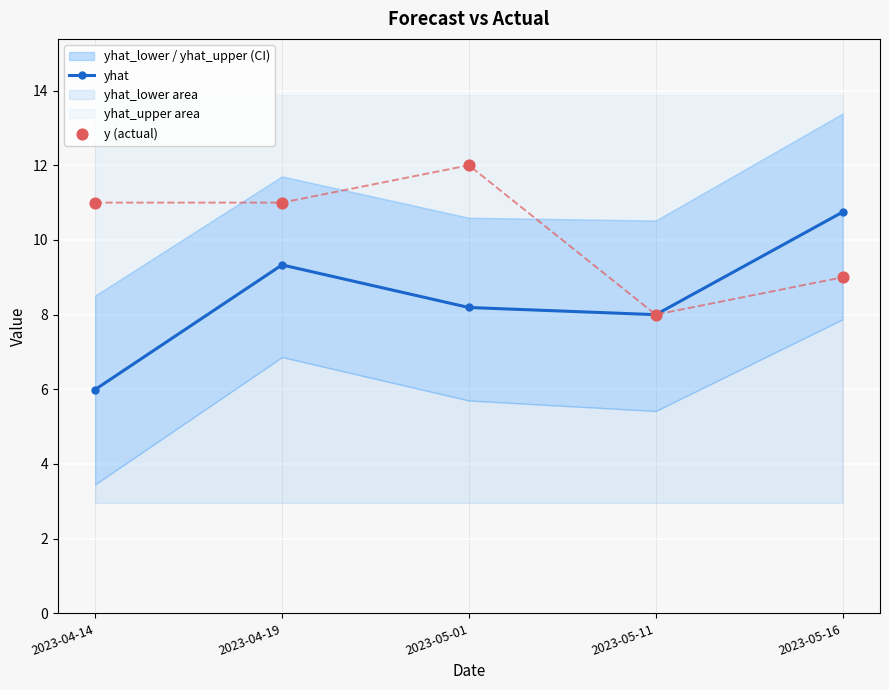

What is the total value across all series at 2023-04-14?

17.0